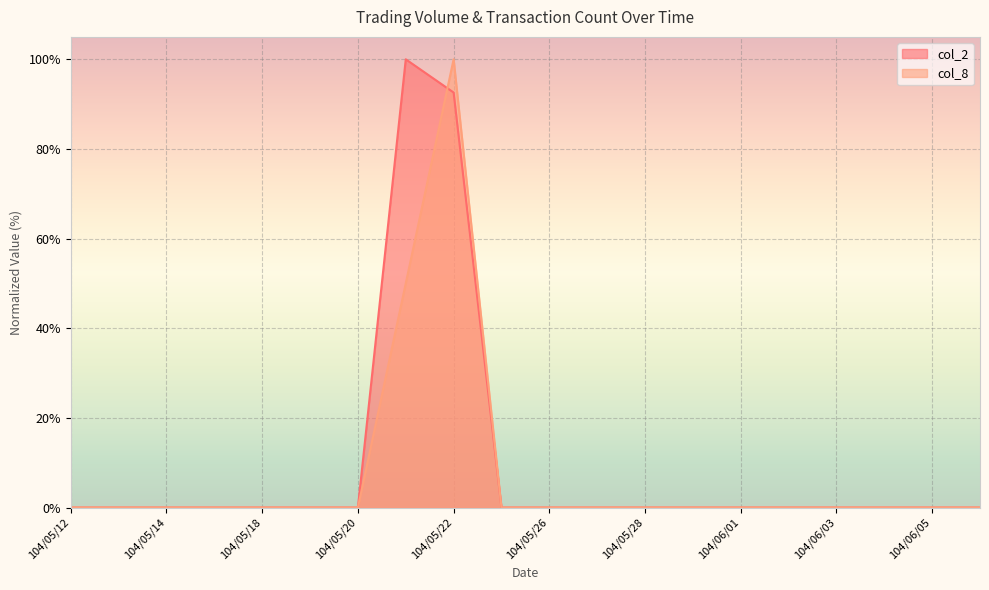

Is it true that col_8 equals -40.0 at 104/05/27?

False